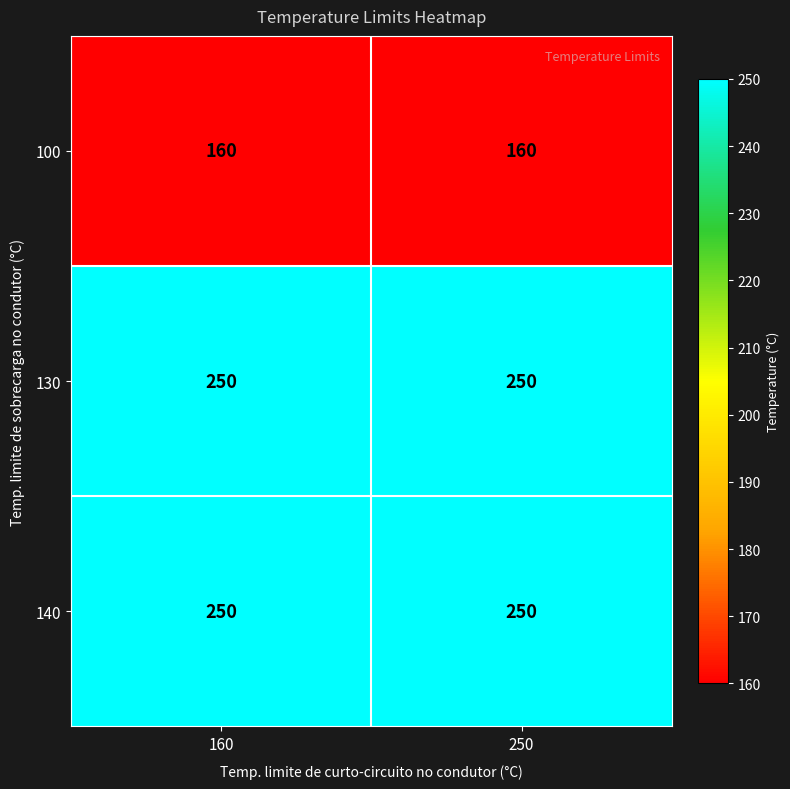

What is the greatest value displayed?

250